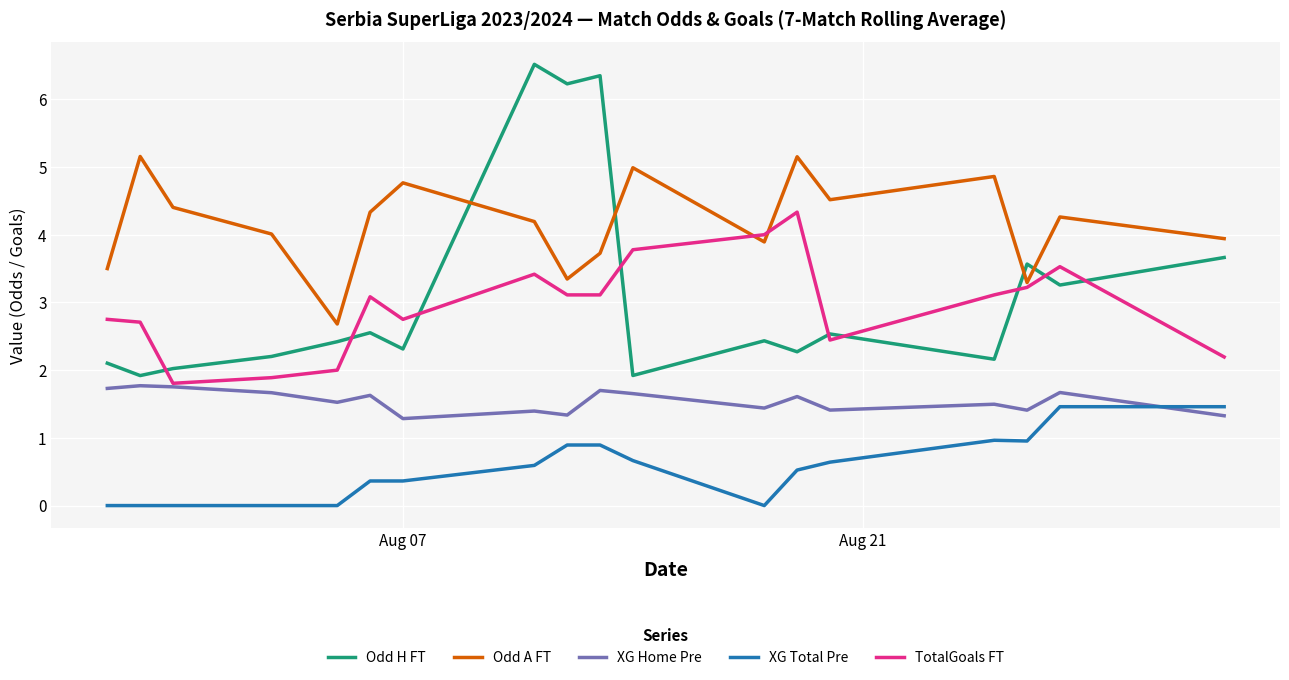

Which series has the largest range (max minus min)?

Odd H FT